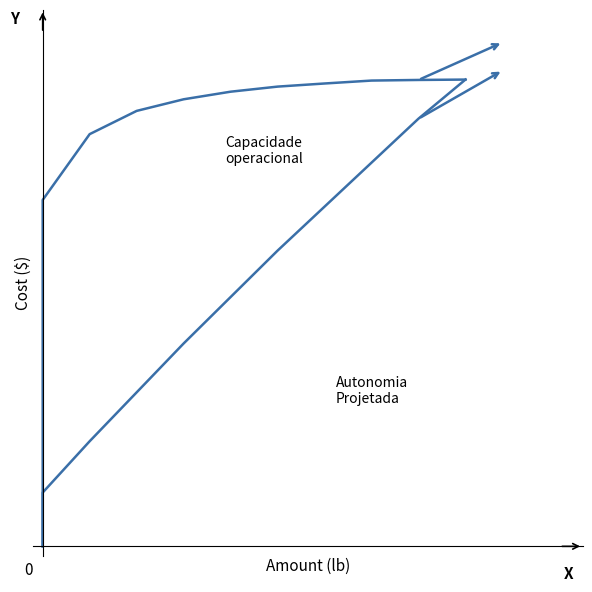

What is the maximum value for Capacidade operacional [ha/h]?

1.0